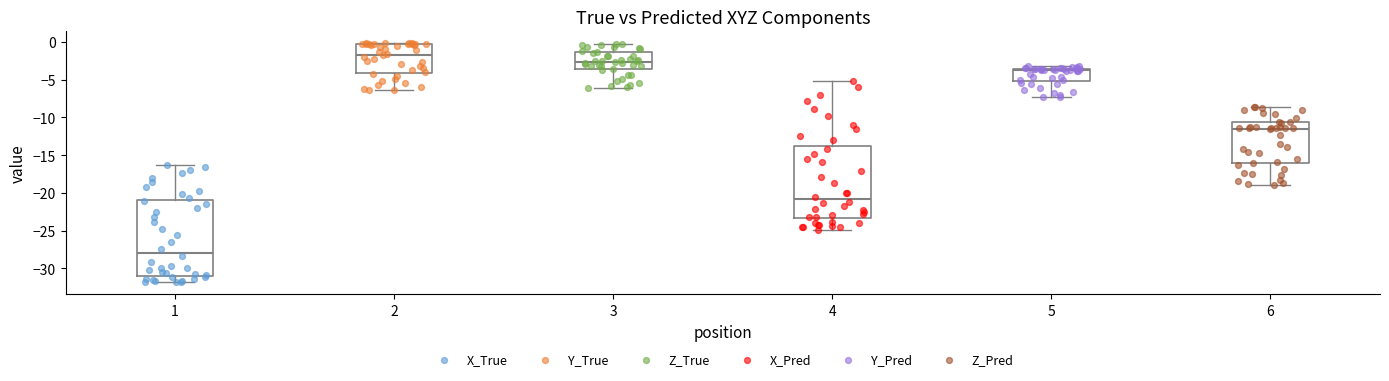

Which box's median line is the lowest?

1